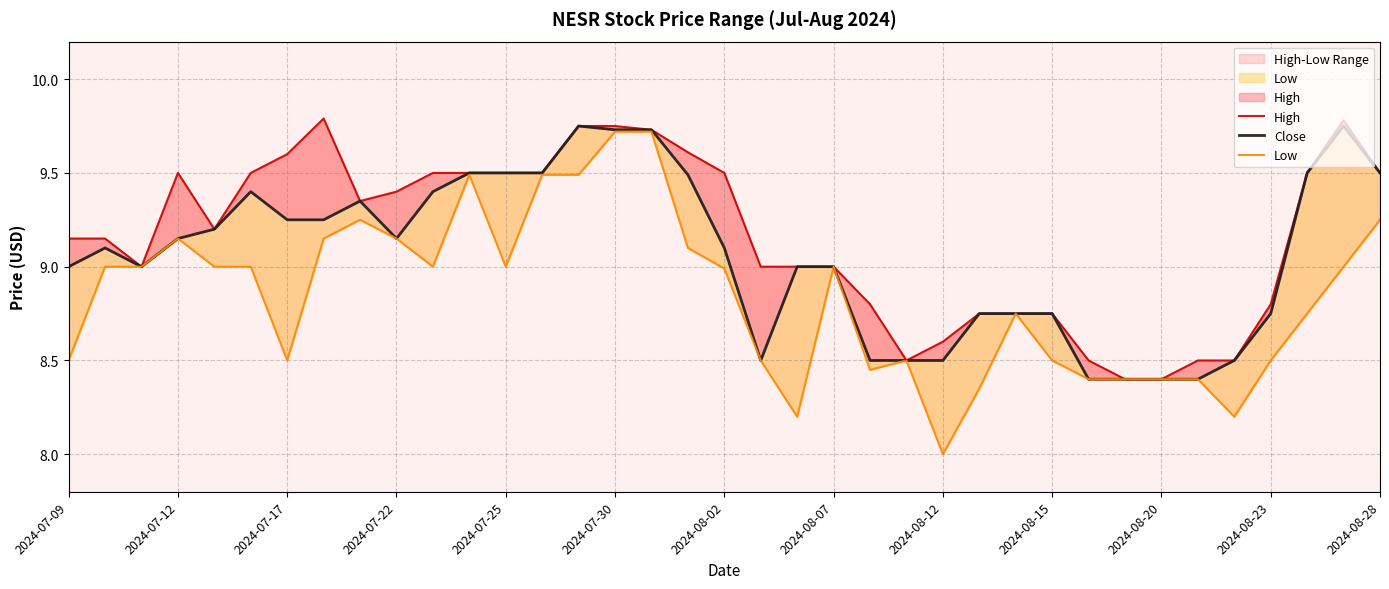

At 2024-07-25, list the series in order from smallest to largest.

Low, High, Close